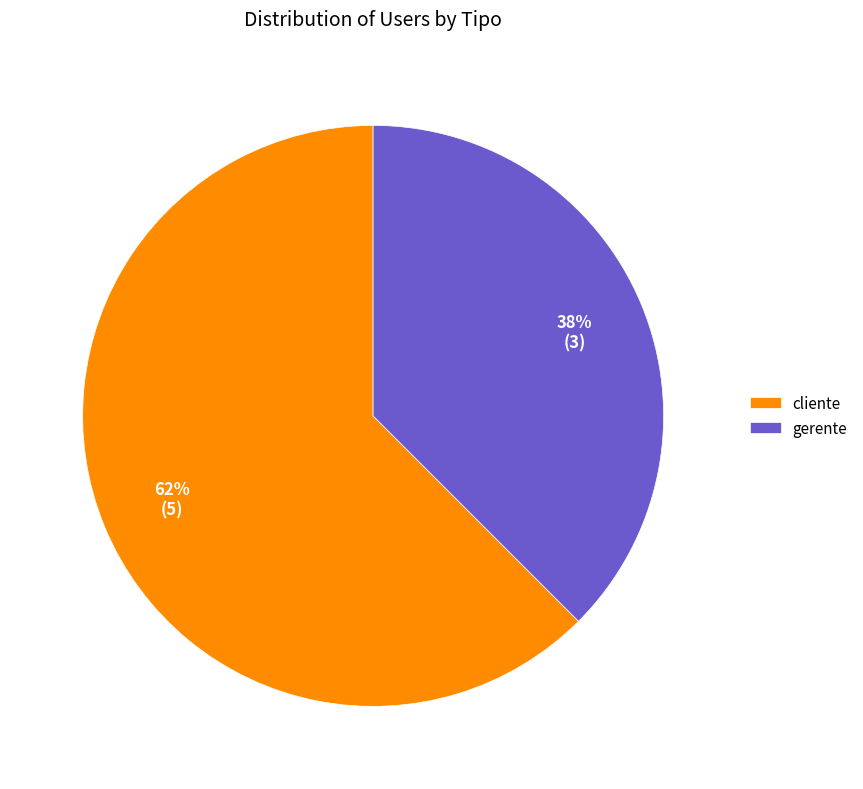

Is there a majority slice in this chart?

Yes